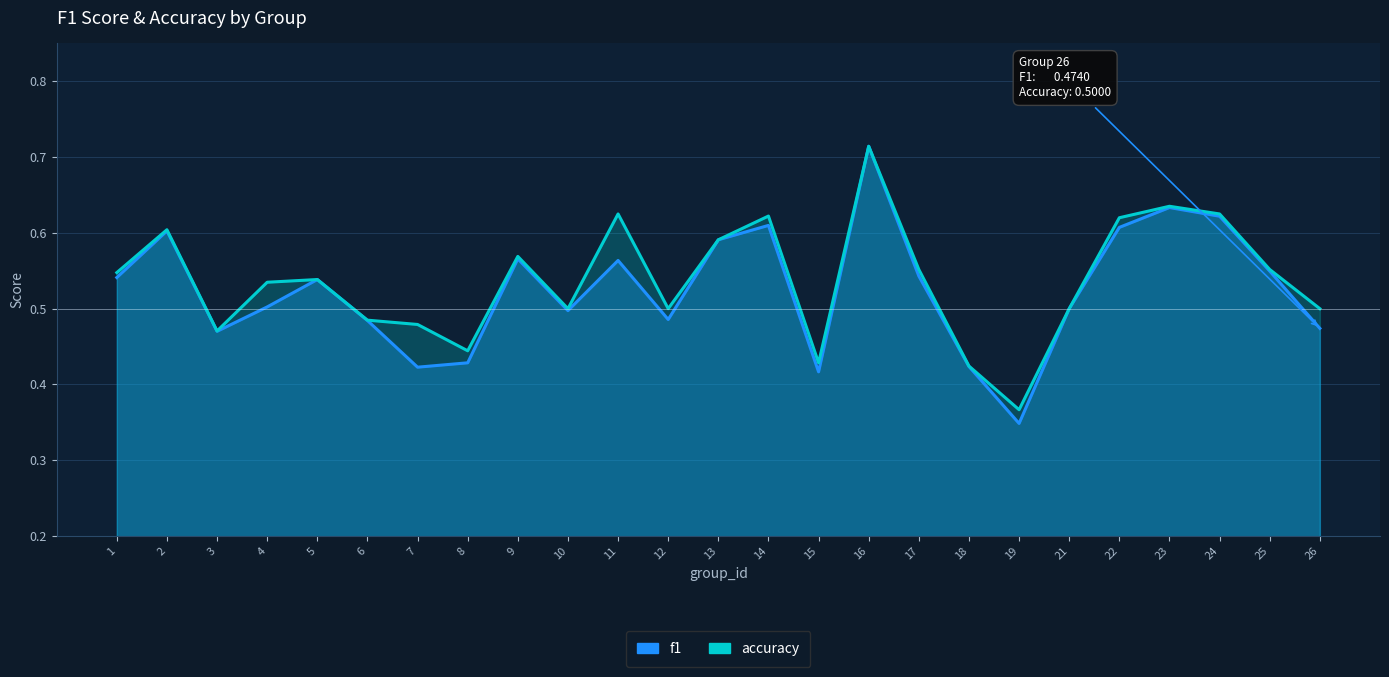

What is the sum of the accuracy values at 3 and 22?

1.1